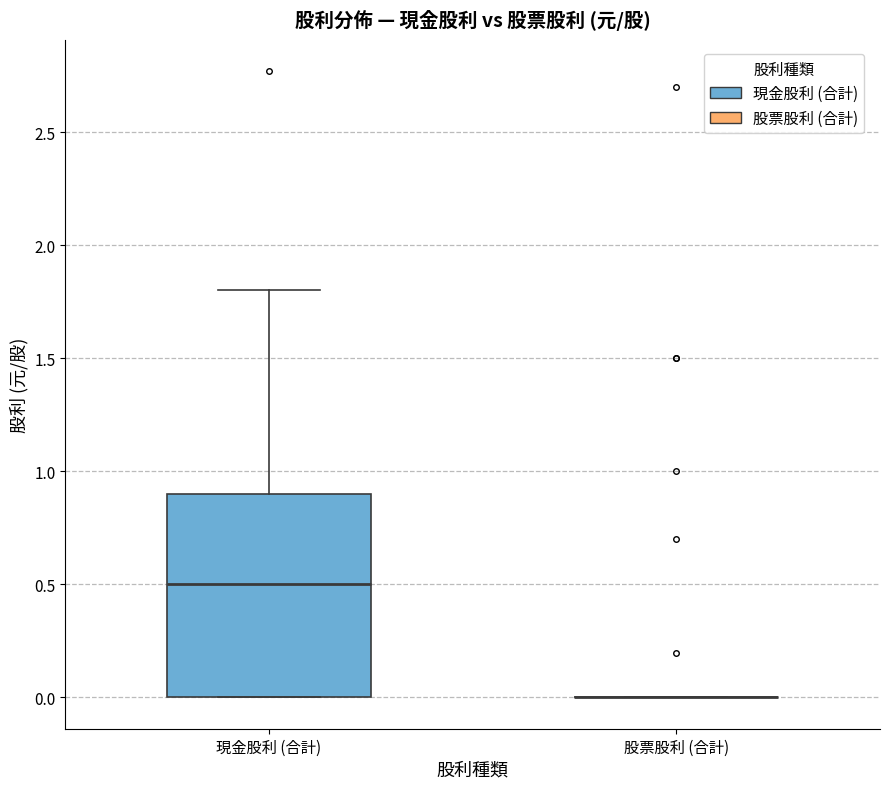

Reading left to right, read every box against the y-axis: the position of its median line, the range the box covers, and the ends of its whiskers. The values are not printed on the chart, so give them approximately, as read against the axis.

現金股利 (合計): median 0.5, box 0.0 to 0.9, whiskers 0.0 to 1.8
股票股利 (合計): box collapsed to a line at 0.0, whiskers 0.0 to 0.0